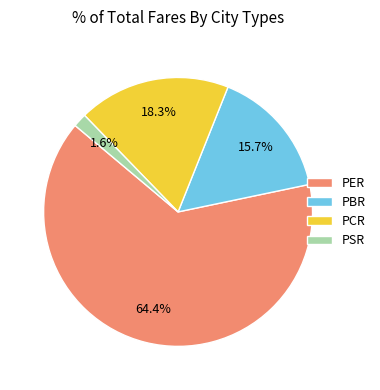

To the nearest percent, what is the average slice percentage?

25%